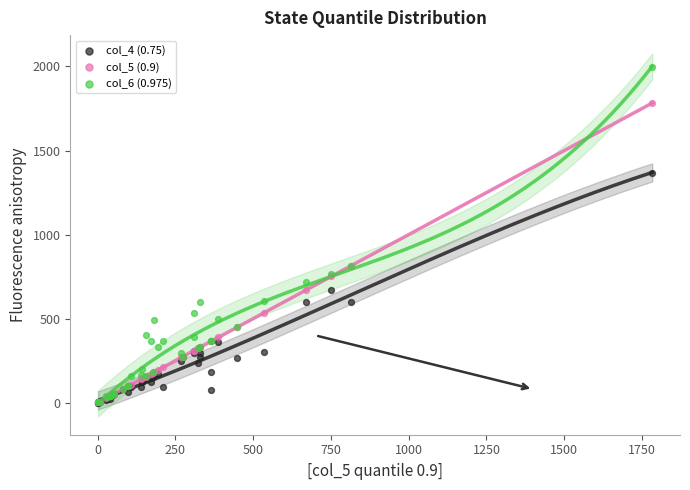

Which series reaches the maximum Y coordinate?

col_6 (0.975)